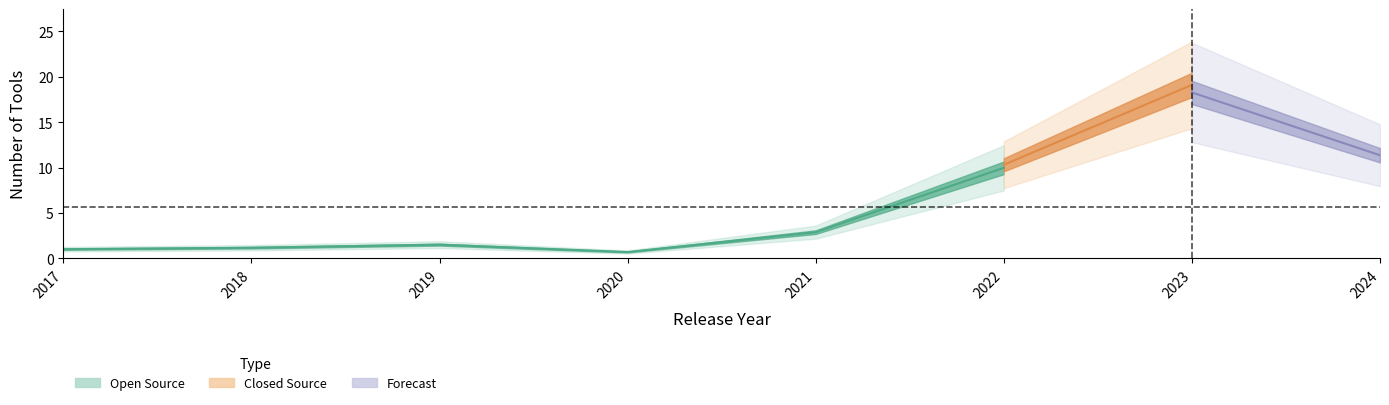

Which series has the widest spread of values?

closed_source_count